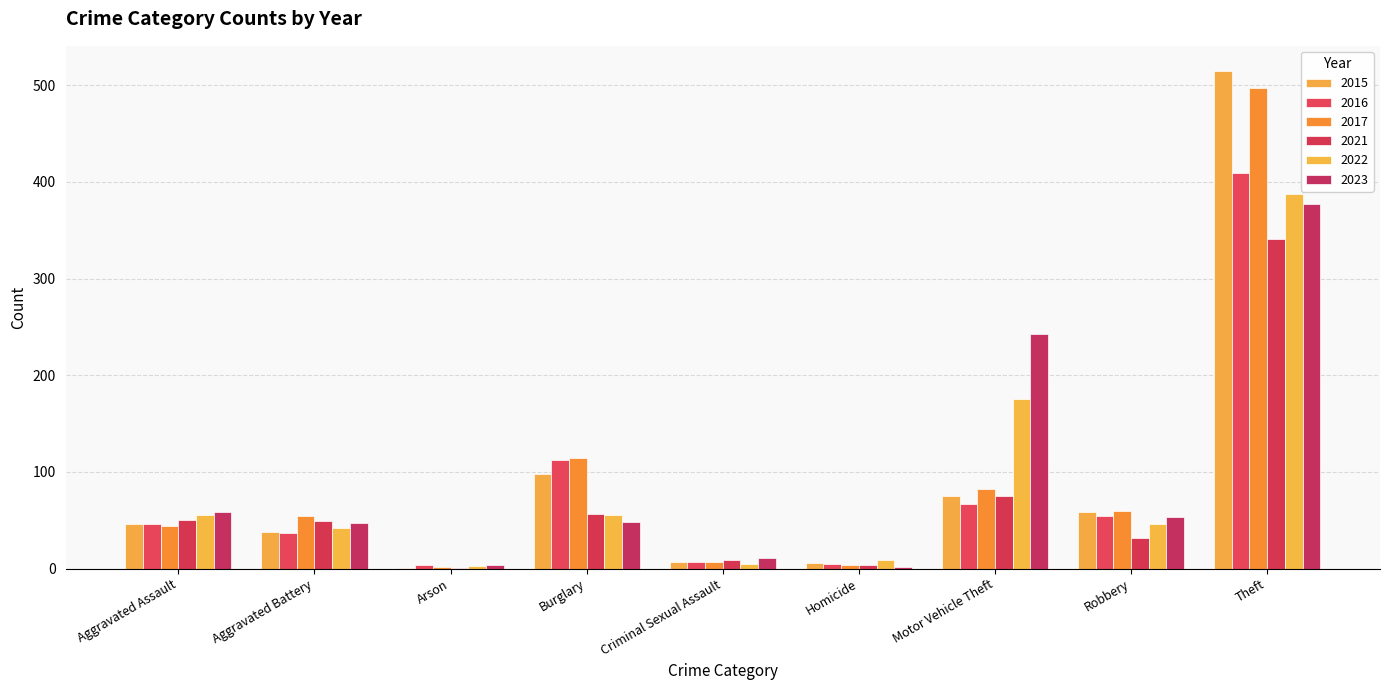

Reading left to right, what are all the values shown in this chart?

2015: 46	38	1	98	7	6	75	59	515
2016: 46	37	4	112	7	5	67	54	409
2017: 44	54	2	114	7	4	82	60	497
2021: 50	49	1	57	9	4	75	32	341
2022: 55	42	3	56	5	9	175	46	388
2023: 59	47	4	48	11	2	243	53	377